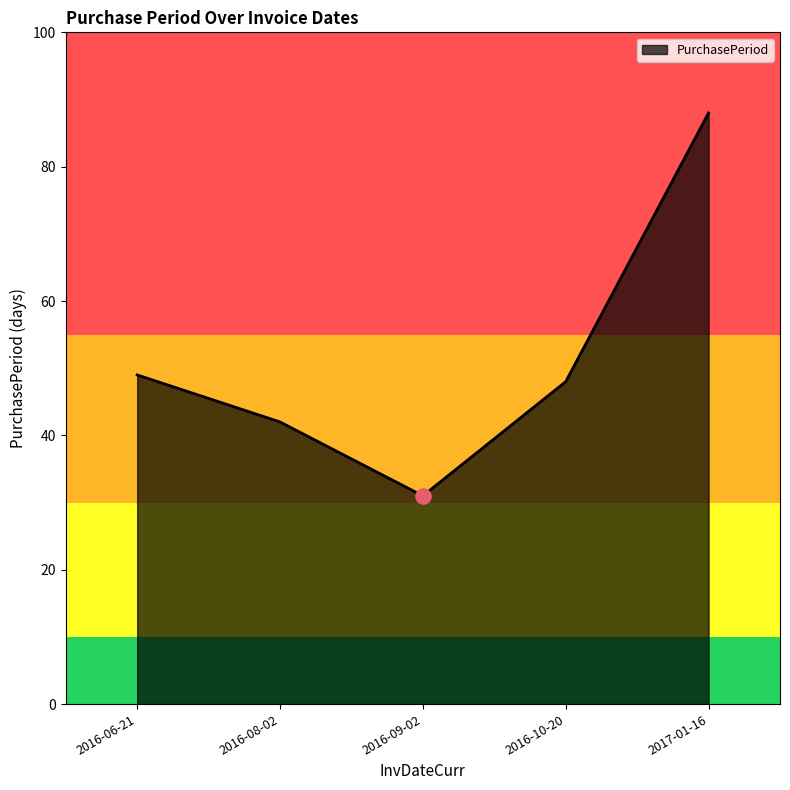

Which has a higher value, 2016-06-21 or 2017-01-16?

2017-01-16